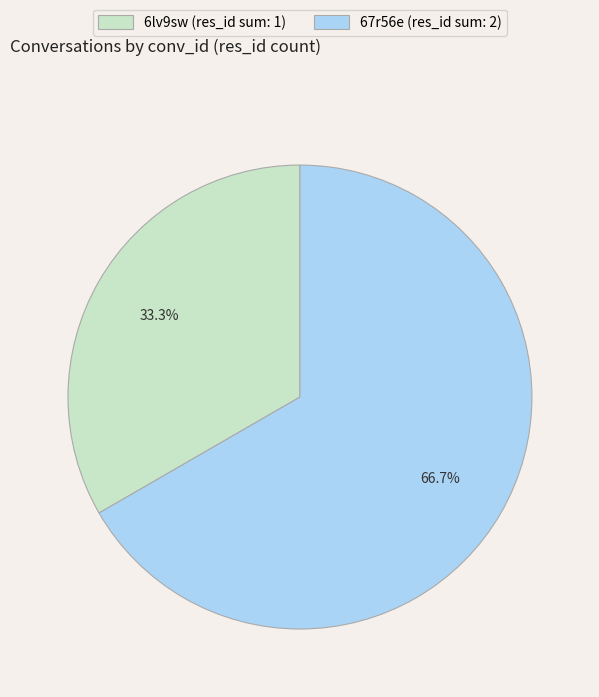

To the nearest percent, what portion does 67r56e represent?

67%